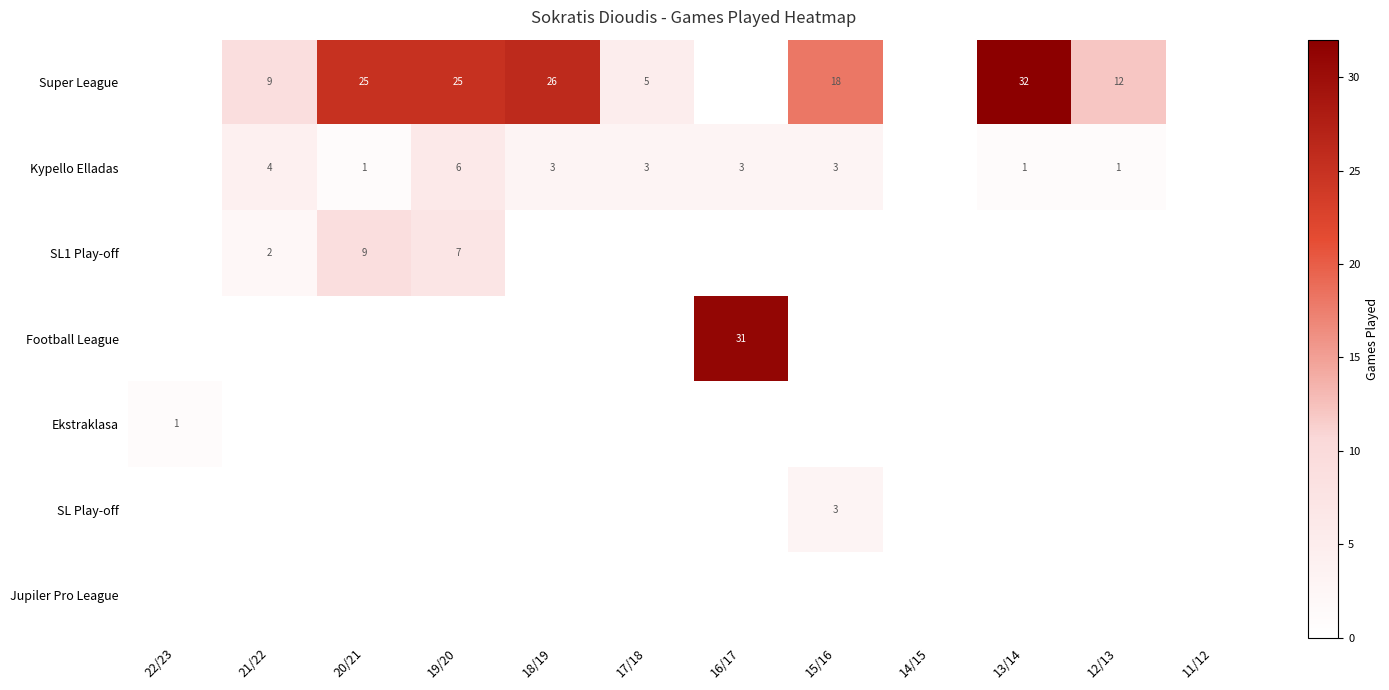

True or false: Kypello Elladas has a value of 3 at 17/18.

True